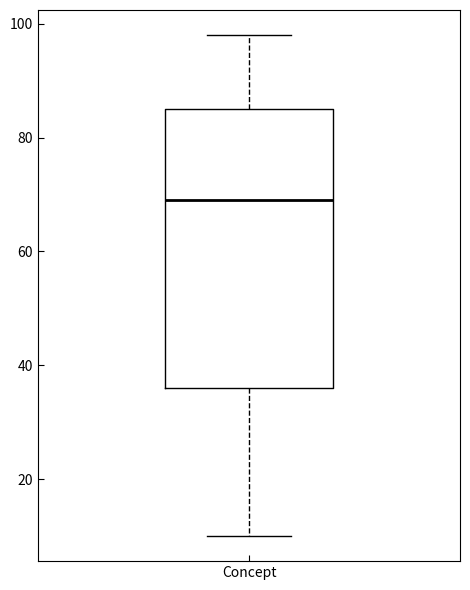

Read this box plot against the y-axis: the position of the median line, the range covered by the box, and the ends of both whiskers. The values are not printed on the chart, so give them approximately, as read against the axis.

median 70, box 36 to 86, whiskers 10 to 98